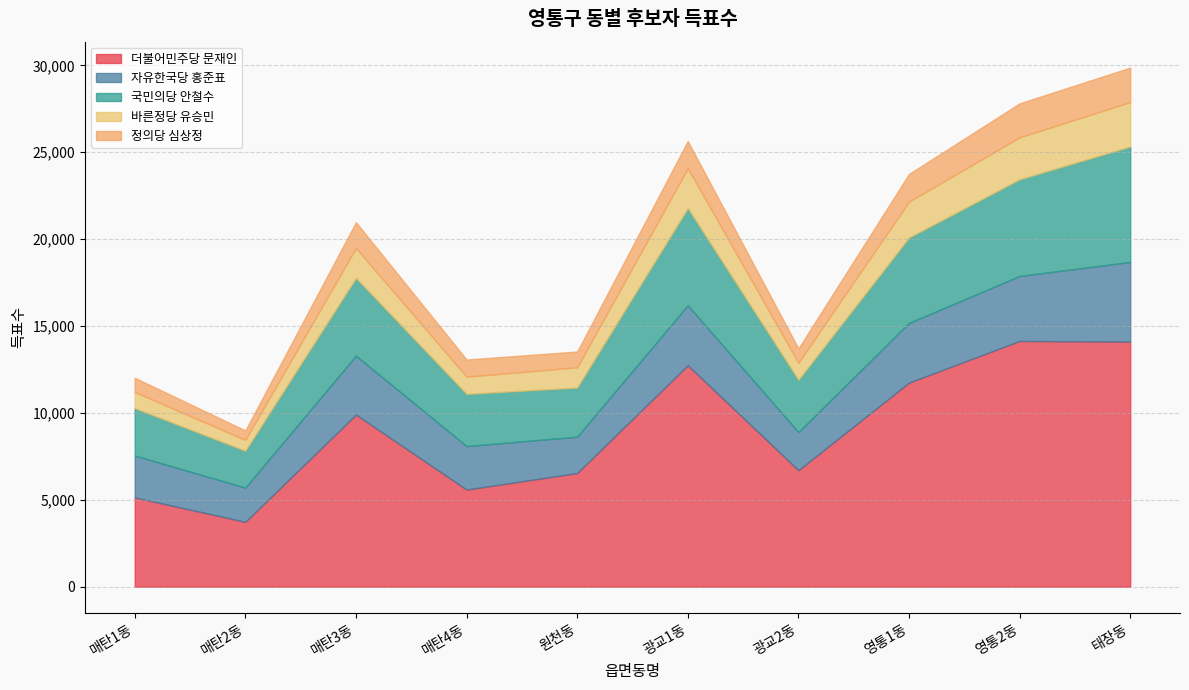

The 자유한국당 홍준표 series shows 3554 at 매탄1동. True or false?

False